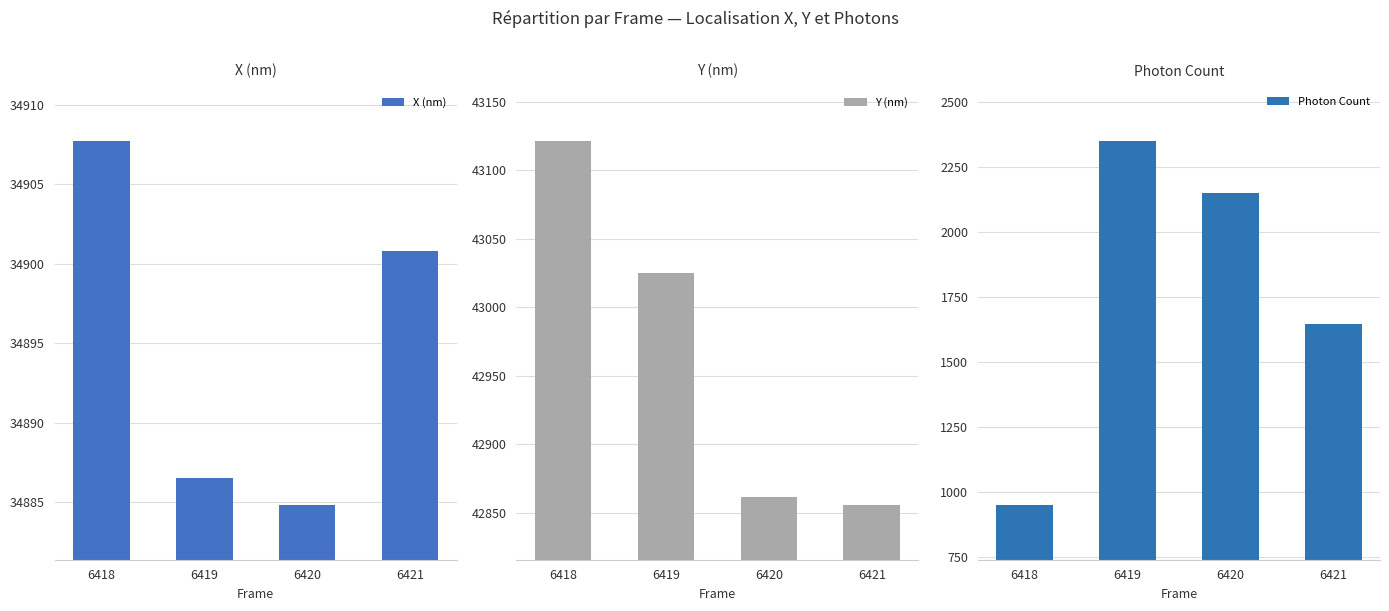

Read the X (nm) value at 6419.

34886.5